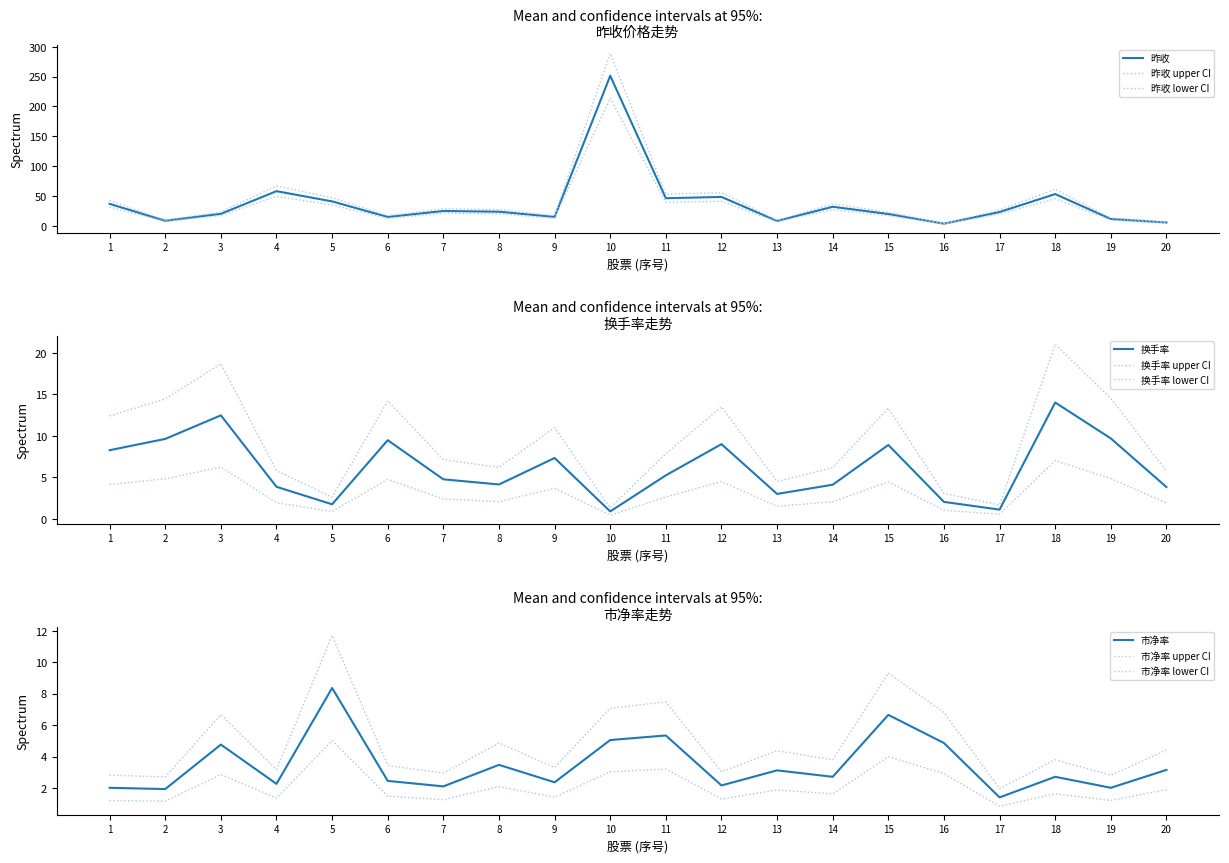

Is it true that 换手率 equals 7.3 at 9?

True